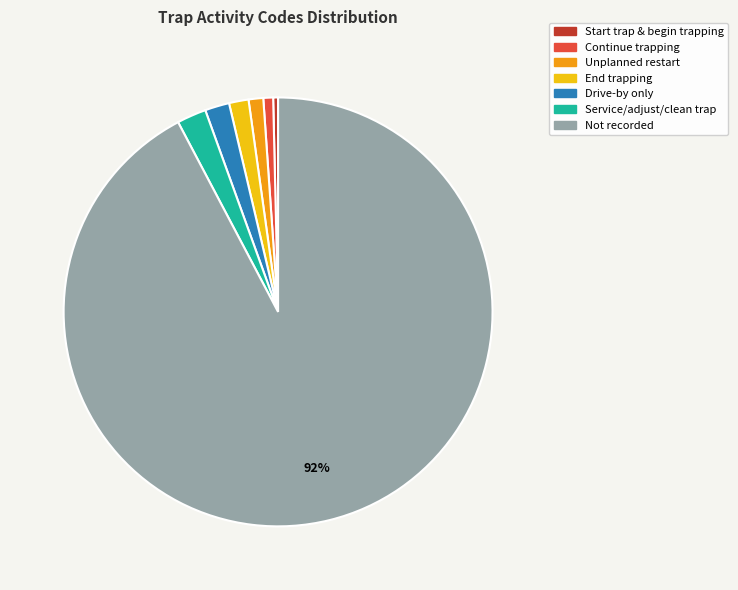

True or false: Not recorded accounts for 84% of the total.

False